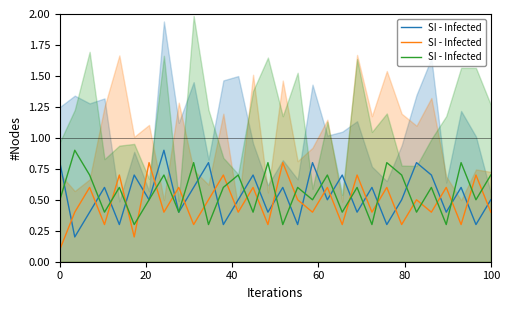

Is it true that SI - Infected (Green) equals 0.5 at 9?

False